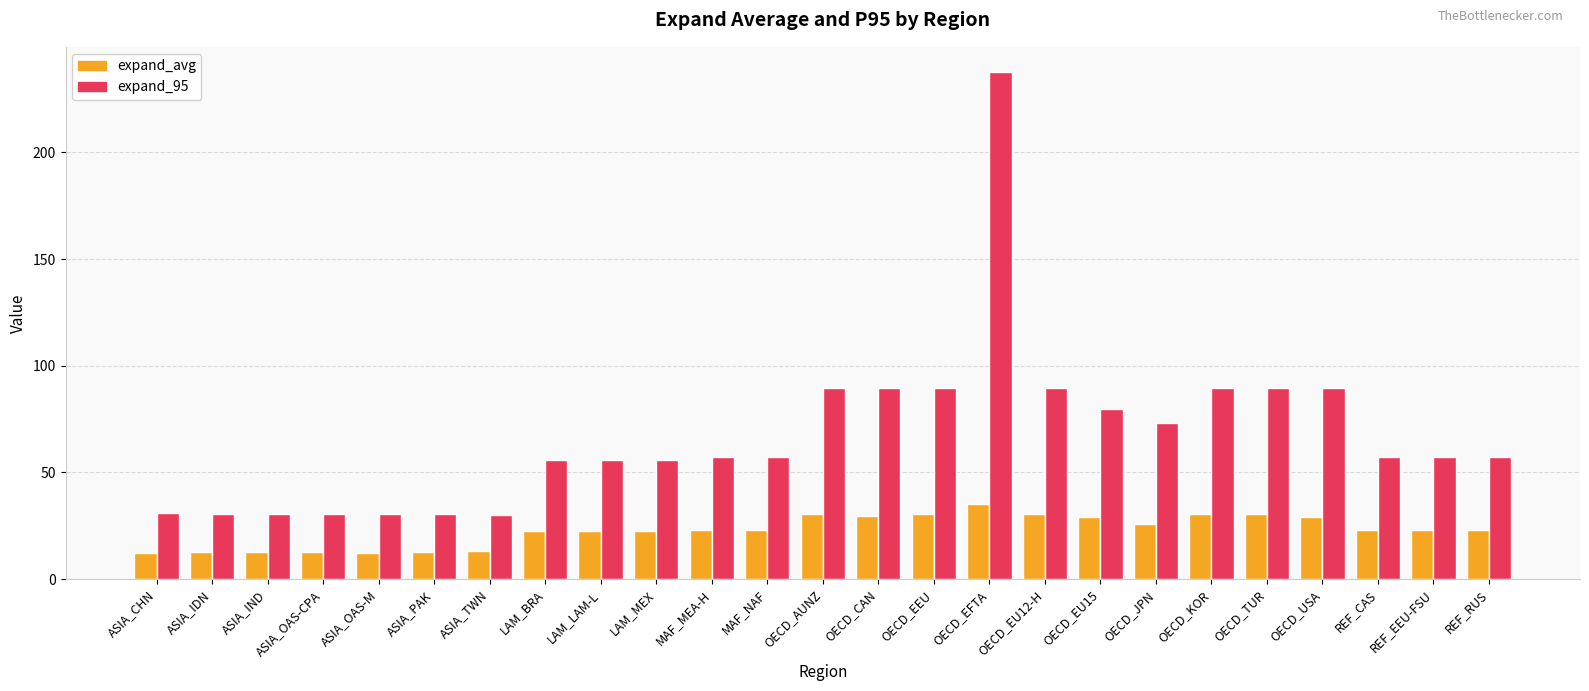

True or false: expand_95 has a value of 38.0 at LAM_BRA.

False